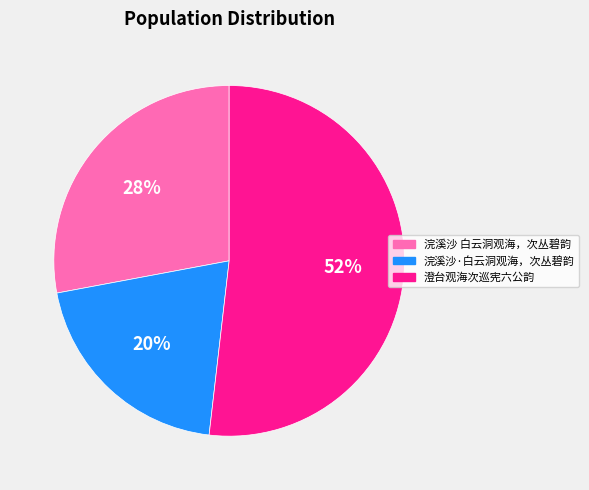

To the nearest percent, what is the combined percentage of 浣溪沙·白云洞观海，次丛碧韵 and 澄台观海次巡宪六公韵?

72%